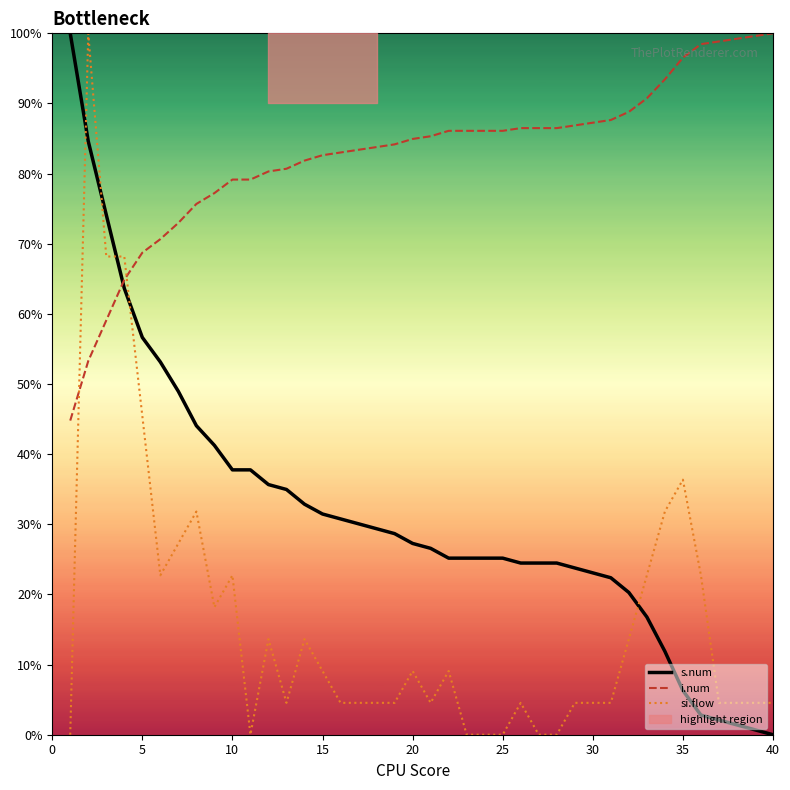

What is the average value of the s.num series?

31.4